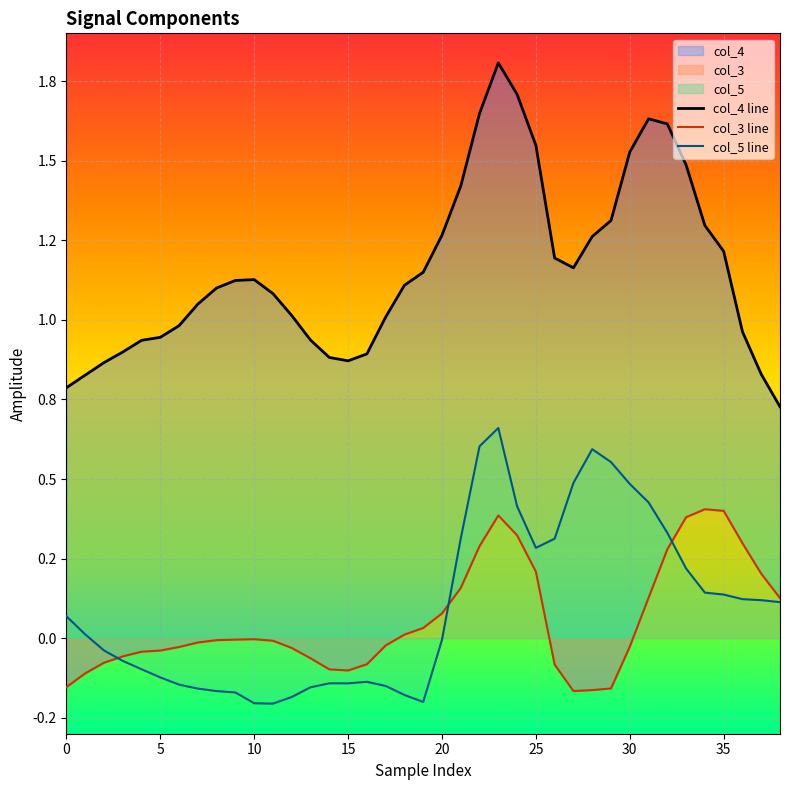

The col_4 line series shows 0.9 at 14. True or false?

True